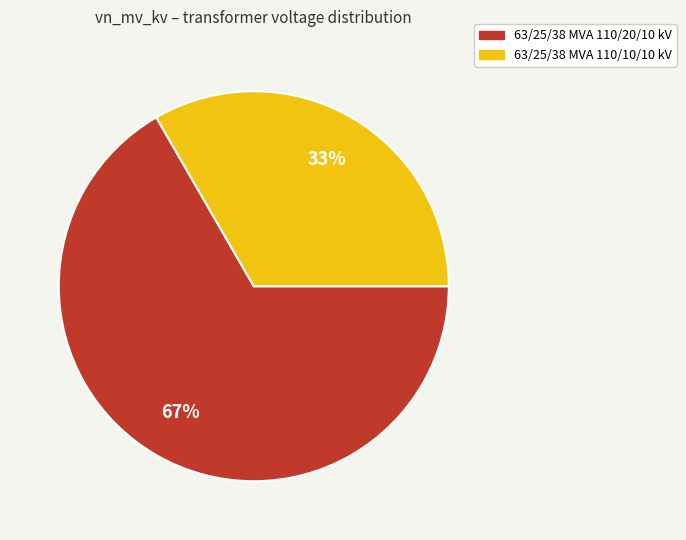

Is the sum of 63/25/38 MVA 110/20/10 kV and 63/25/38 MVA 110/10/10 kV greater than half?

Yes